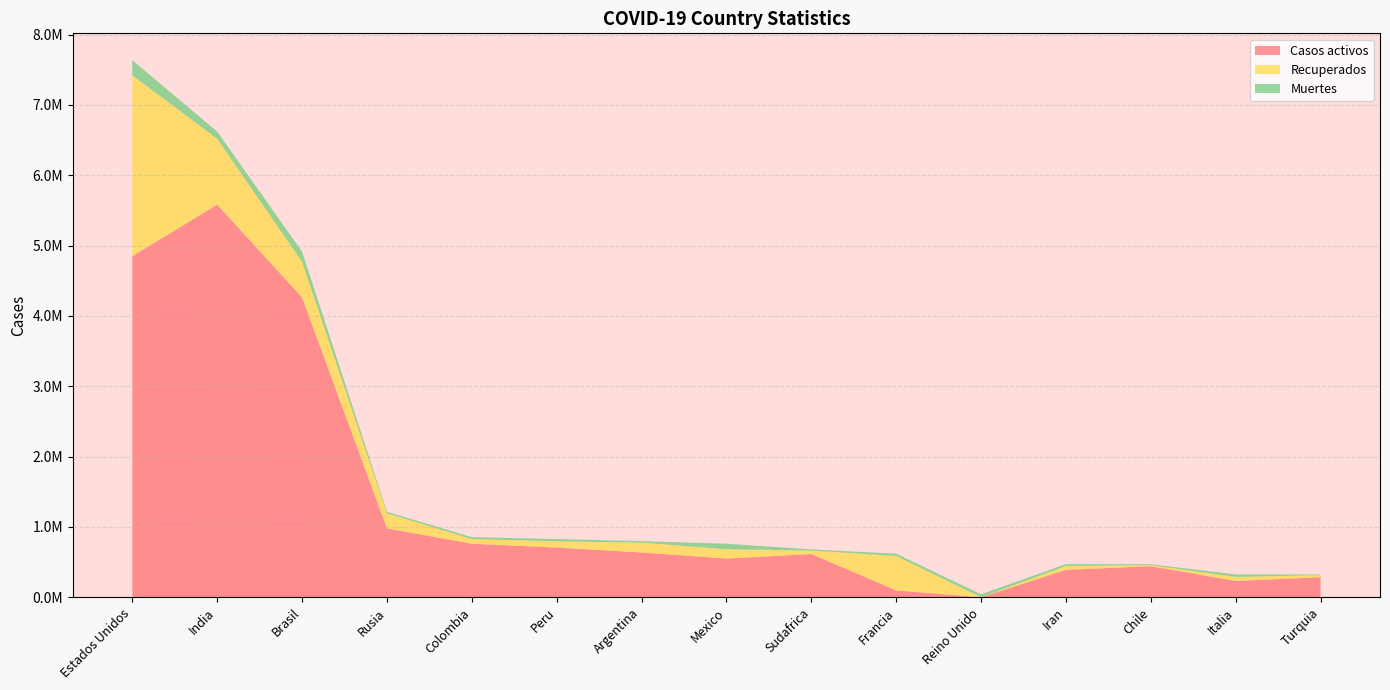

Reading right to left, list all the values displayed in this chart.

Casos activos: Turquia=285050	Italia=231914	Chile=442070	Iran=389966	Reino Unido=0	Francia=97778	Sudafrica=614781	Mexico=550053	Argentina=636672	Peru=706223	Colombia=761674	Rusia=979143	Brasil=4263208	India=5583453	Estados Unidos=4849038
Recuperados: Turquia=30952	Italia=57429	Chile=15130	Iran=54849	Reino Unido=0	Francia=489182	Sudafrica=49532	Mexico=132524	Argentina=140796	Peru=89204	Colombia=66666	Rusia=214500	Brasil=505706	India=936013	Estados Unidos=2573263
Muertes: Turquia=8441	Italia=35986	Chile=12979	Iran=26957	Reino Unido=42350	Francia=32230	Sudafrica=16976	Mexico=79088	Argentina=21018	Peru=32742	Colombia=26712	Rusia=21358	Brasil=146375	India=102714	Estados Unidos=214611